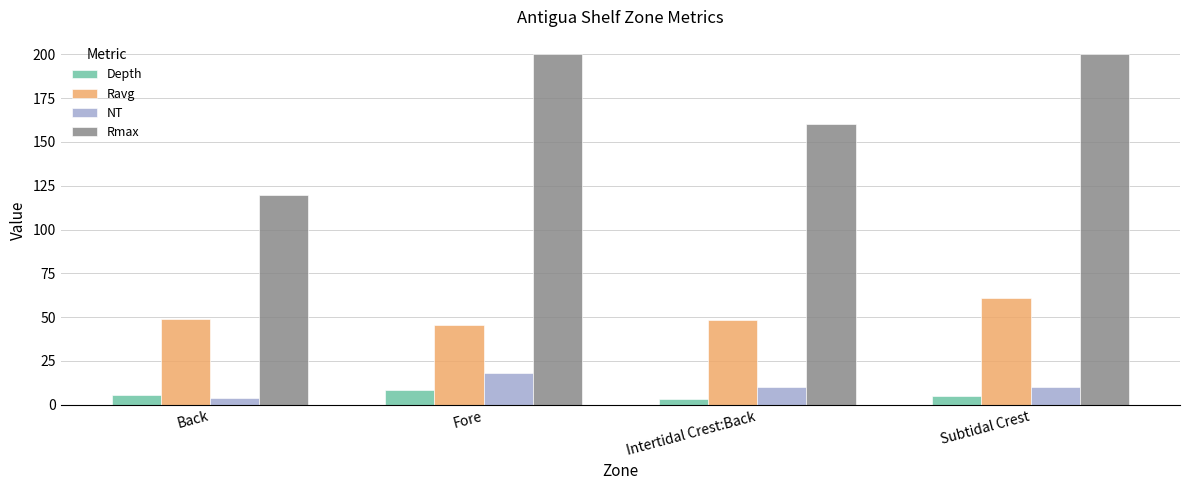

Between Intertidal Crest:Back and Subtidal Crest, which series saw the biggest shift?

Rmax